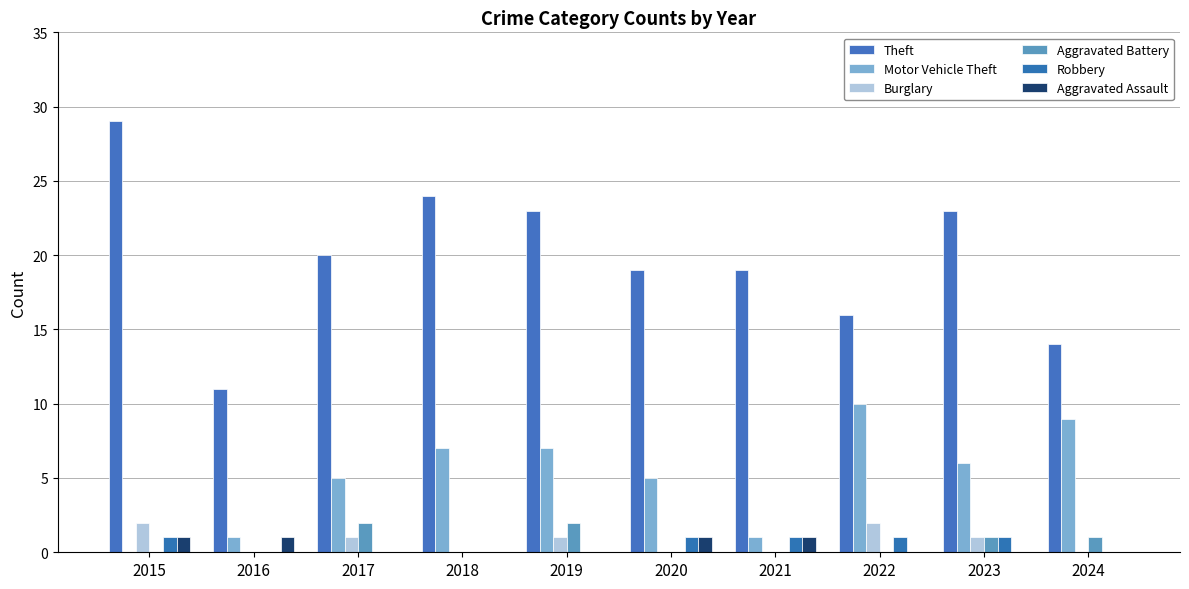

What is the sum of the Burglary values at 2016 and 2023?

1